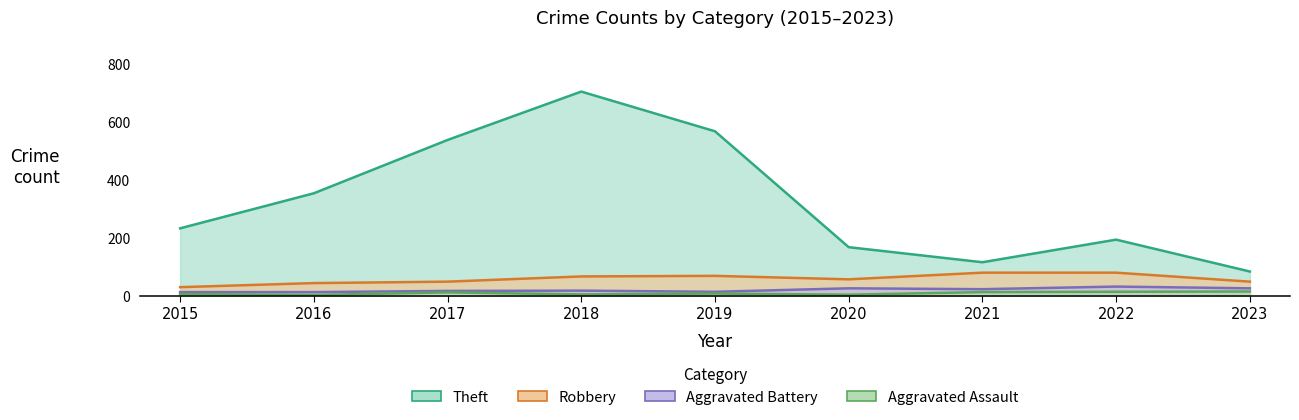

True or false: Theft and Robbery cross at least once.

False